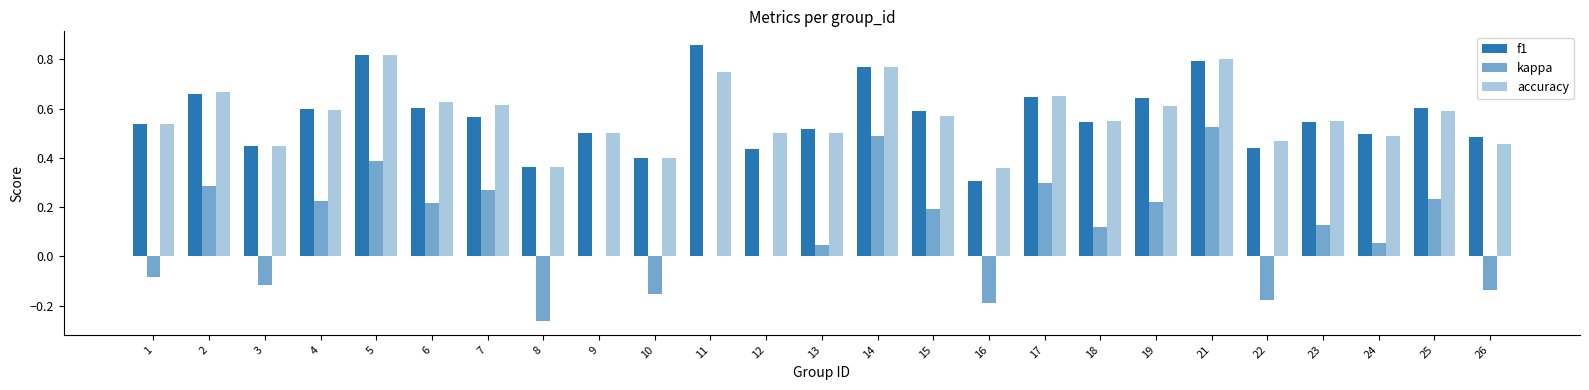

The f1 series shows 0.5 at 9. True or false?

True